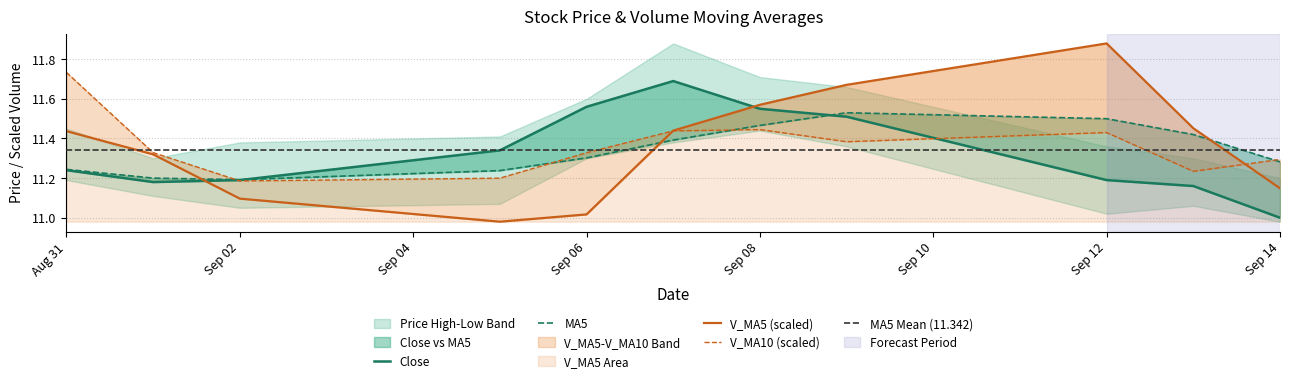

At which category is the sum across all series the highest?

2016-09-09